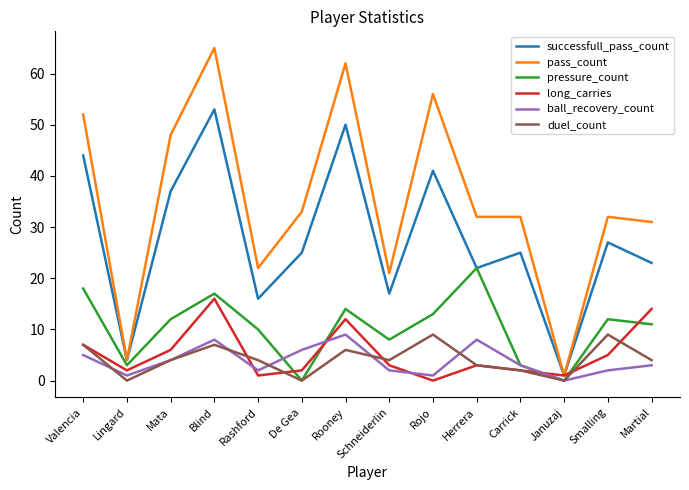

What is the total value across all series at Blind?

166